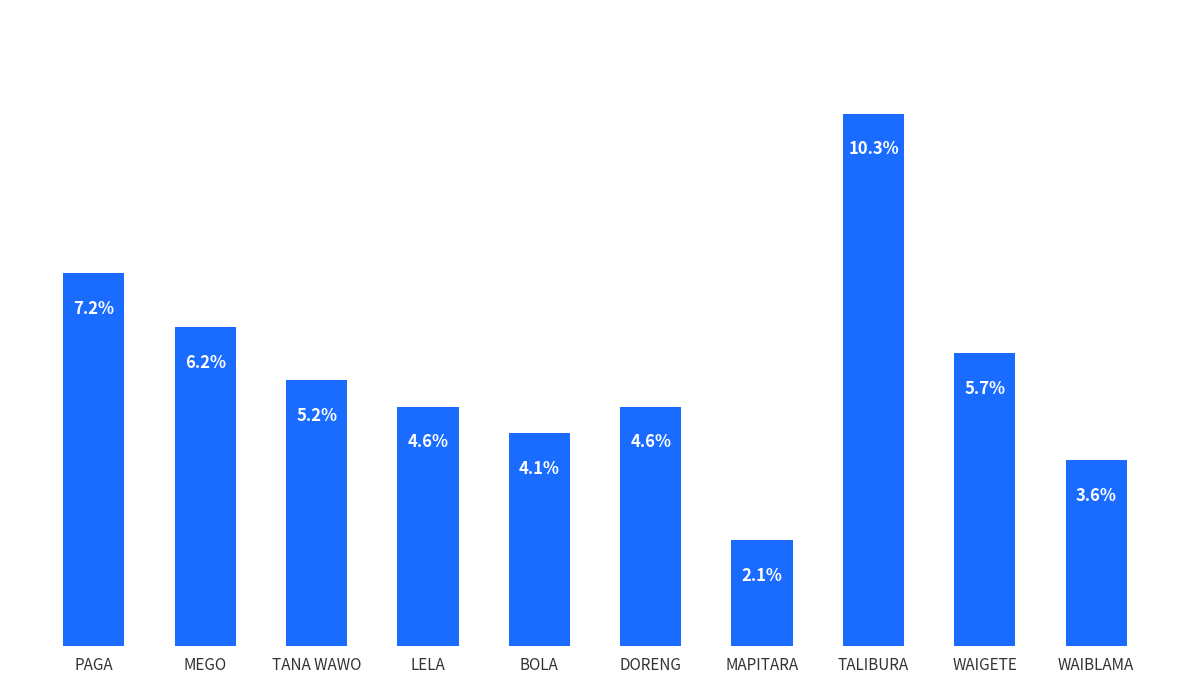

Where is the data nearest to the value 6?

MEGO